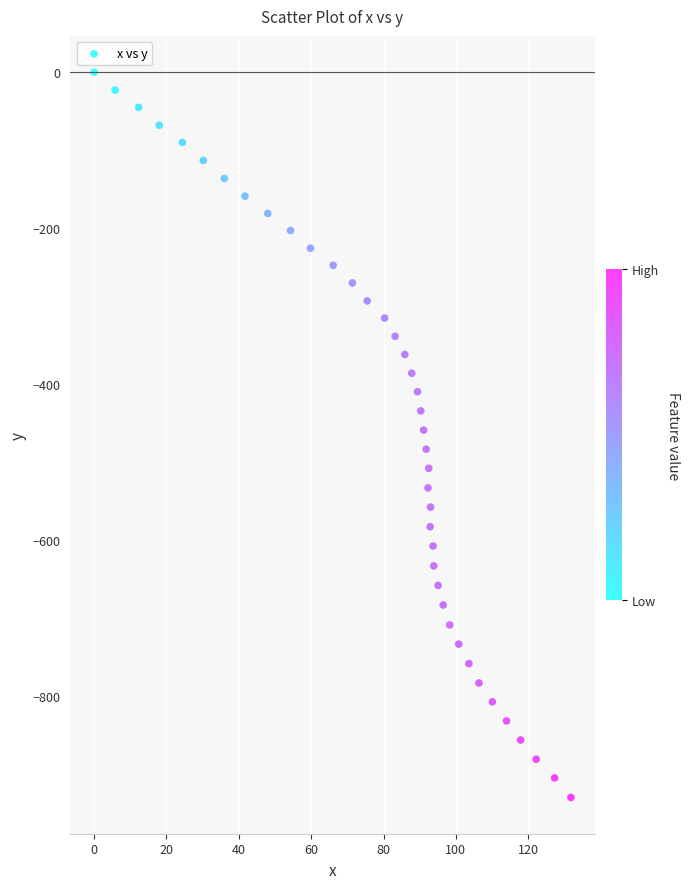

What is the range of Y values (max minus min)?

929.7